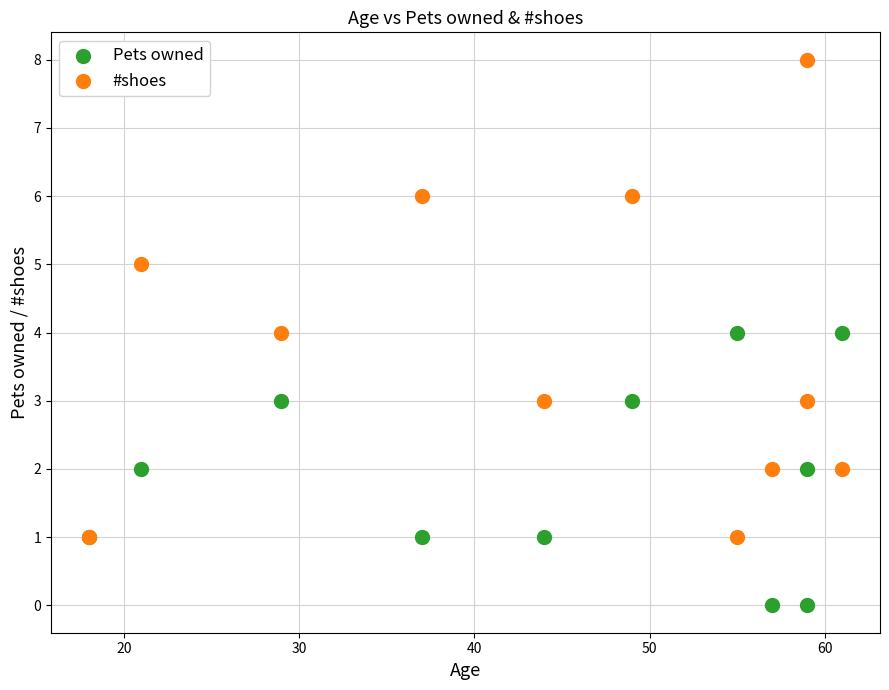

What are all the series names shown in the legend?

Pets owned, #shoes